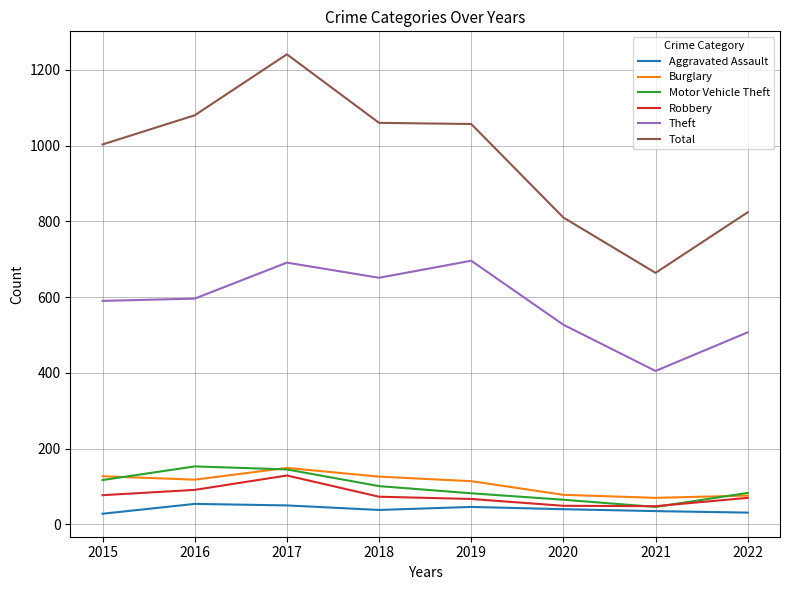

What is the minimum value for Burglary?

70